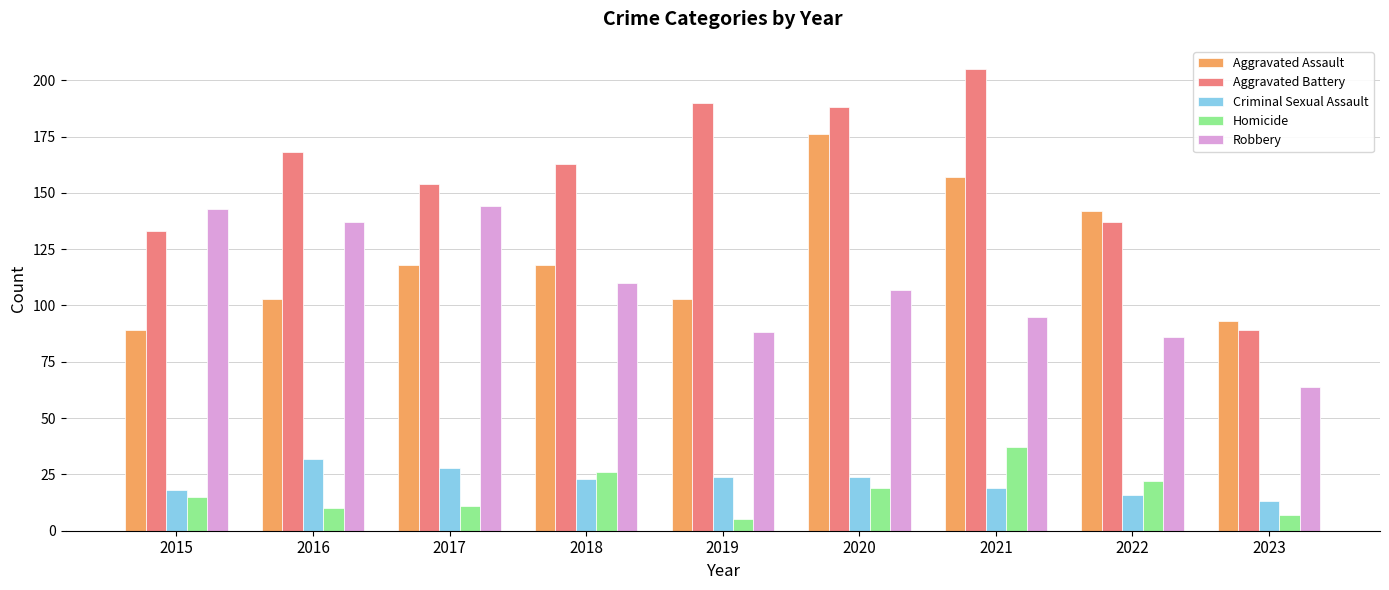

Which series has the widest spread of values?

Aggravated Battery